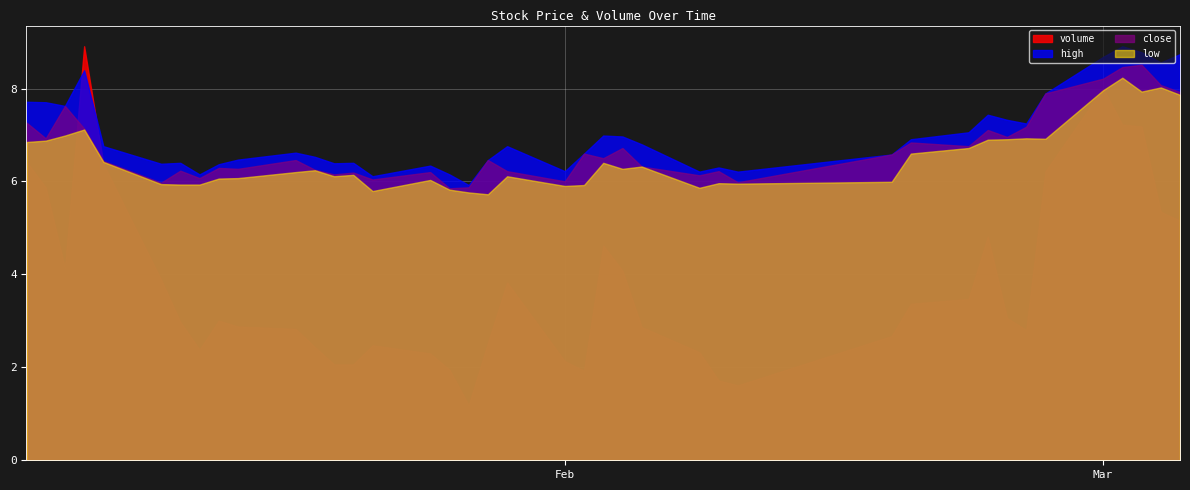

How many distinct data groups are displayed?

4